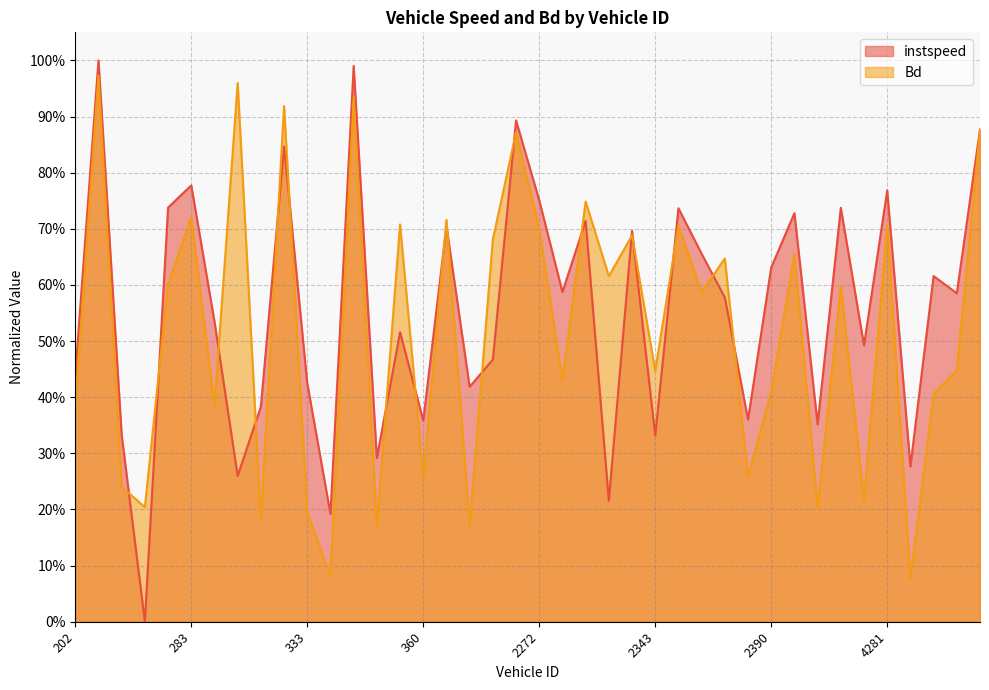

Rank the categories by Bd value from highest to lowest.

204, 298, 337, 318, 4299, 2191, 2316, 283, 367, 359, 4281, 2347, 2272, 2339, 391, 4196, 2367, 2337, 282, 4202, 2361, 4290, 2343, 2310, 2390, 4288, 296, 202, 2375, 360, 273, 4275, 275, 4199, 333, 307, 388, 338, 334, 4287